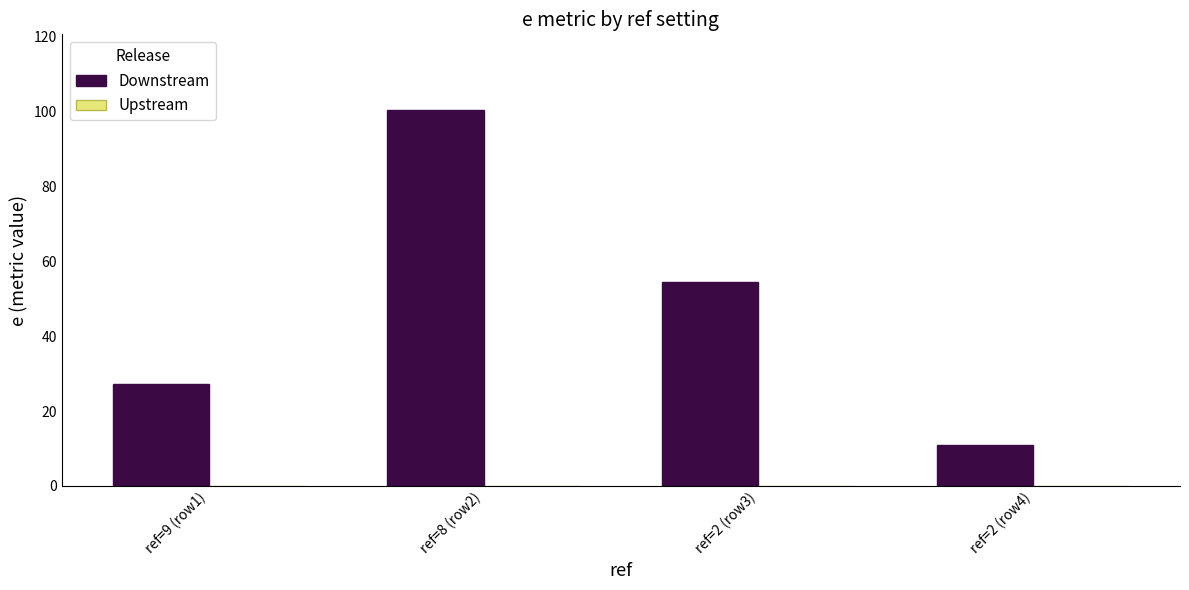

What is the label of the 2nd bar from the left?

ref=8 (row2)